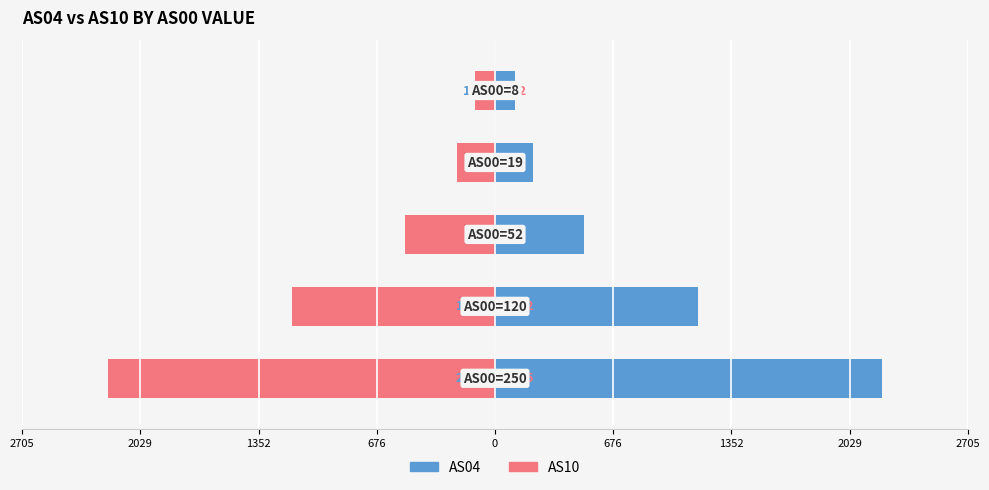

Reading left to right, what are all the values shown in this chart?

AS04: 2218	1163	512	216	112
AS10: -2215	-1162	-513	-215	-112